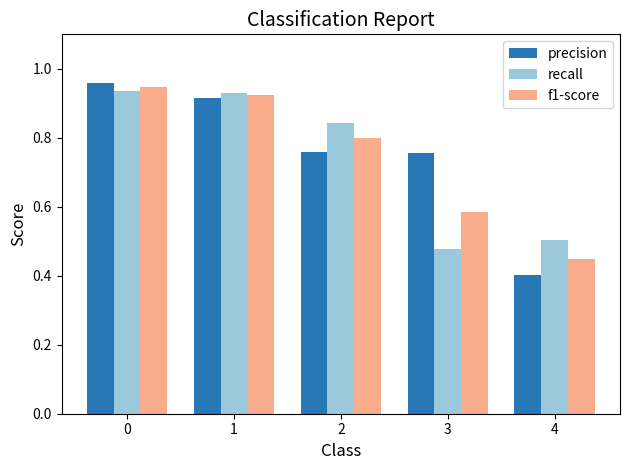

How many bars are there in each group?

3